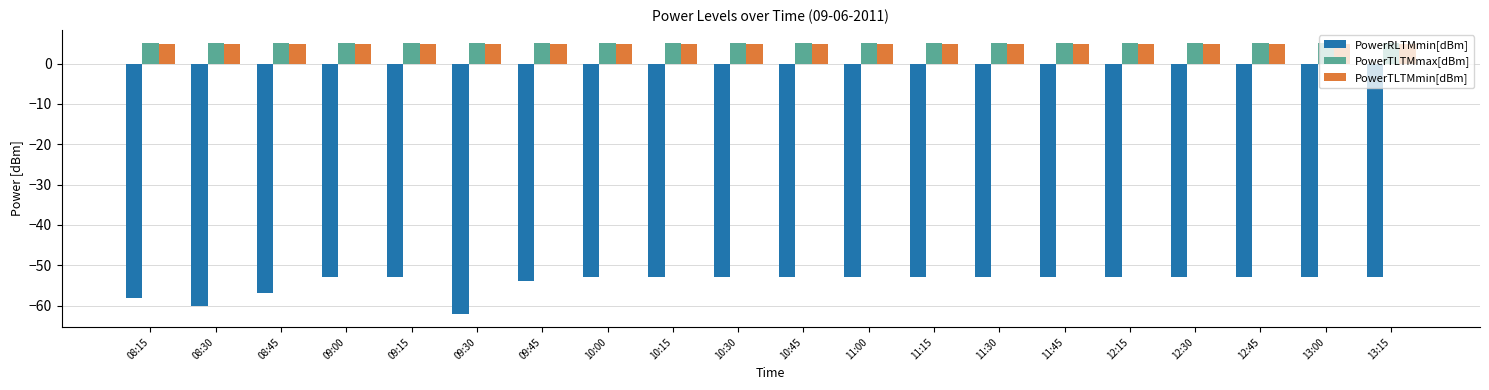

Does the chart contain any negative values?

Yes